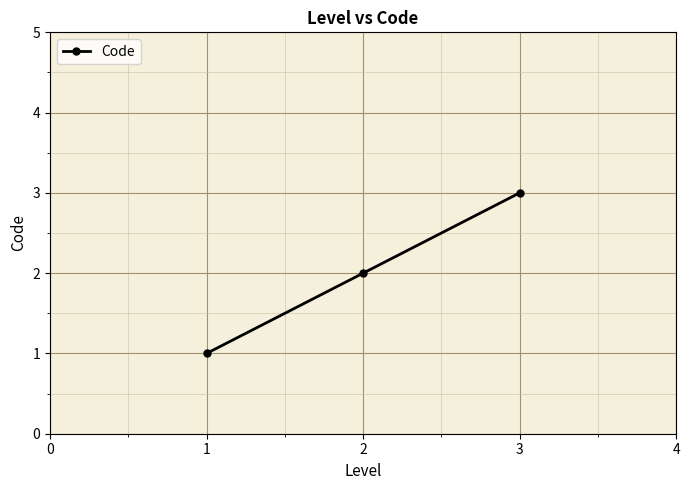

Is it true that the value at 3 is 3?

True